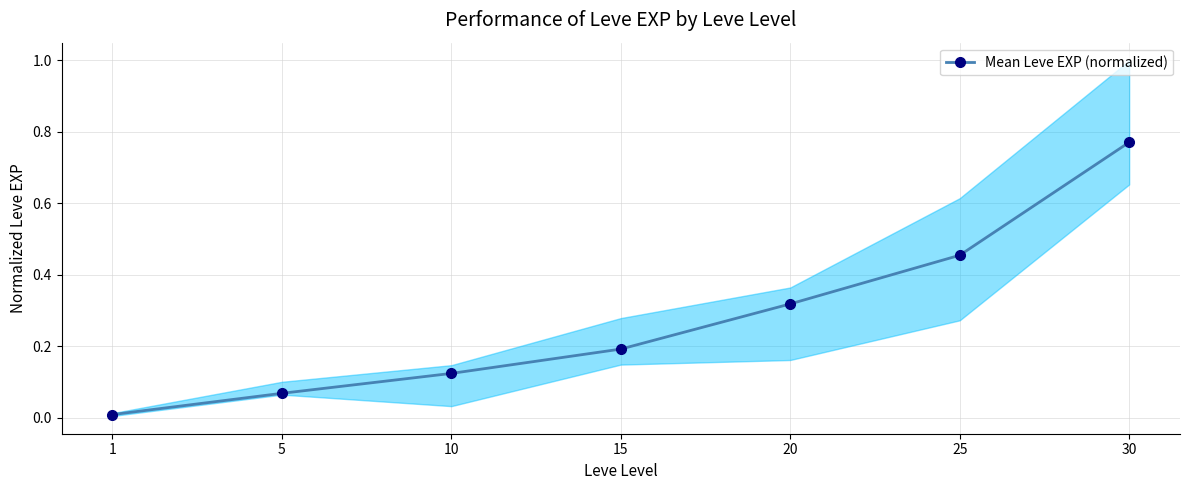

The value at 30 is 1.0. True or false?

False